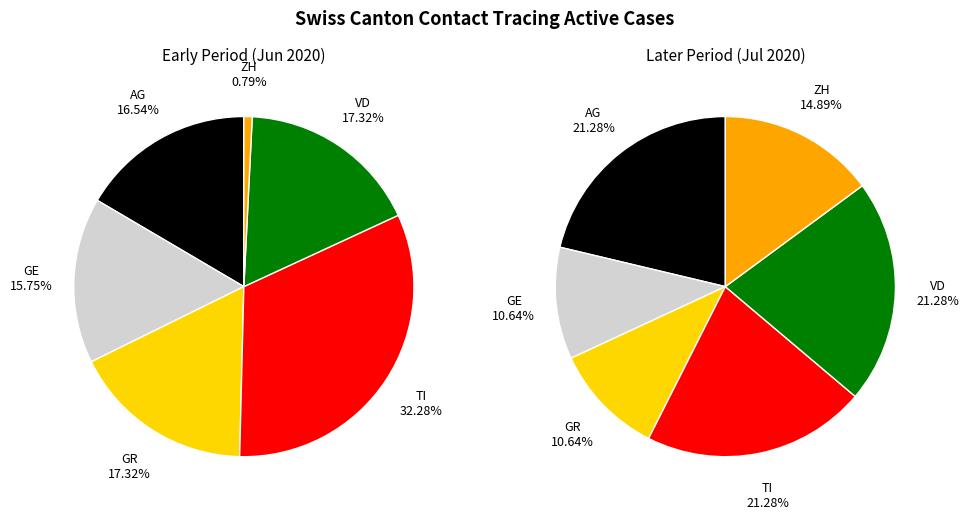

Does 10 account for over 50% of the chart?

No